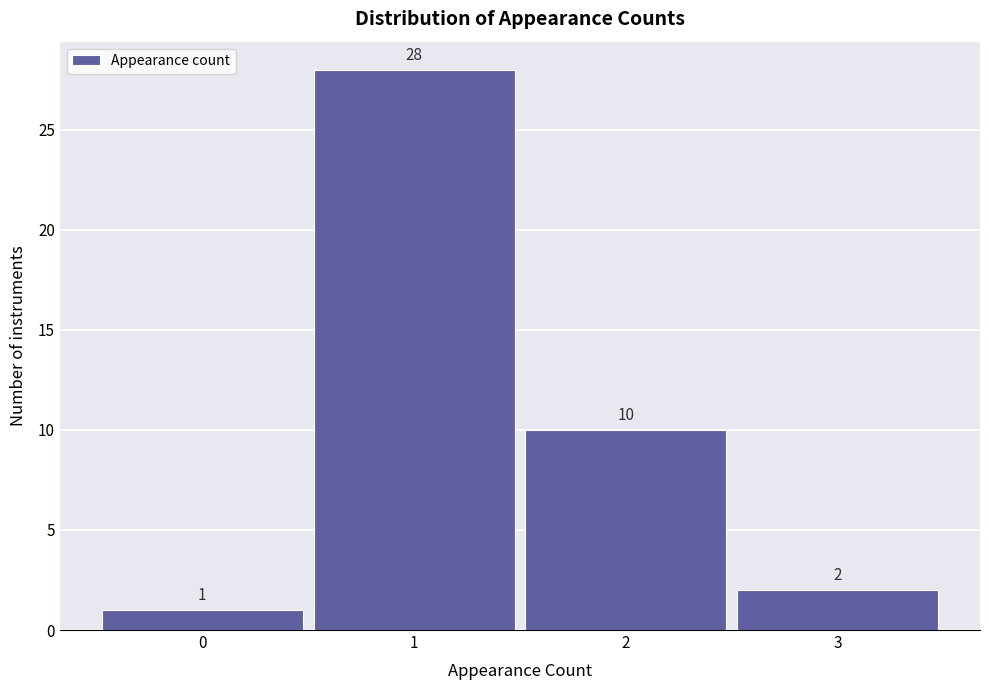

Reading left to right, transcribe this chart: for each bar, give the range it covers on the x-axis and its height.

-0.5 to 0.5: 1
0.5 to 1.5: 28
1.5 to 2.5: 10
2.5 to 3.5: 2